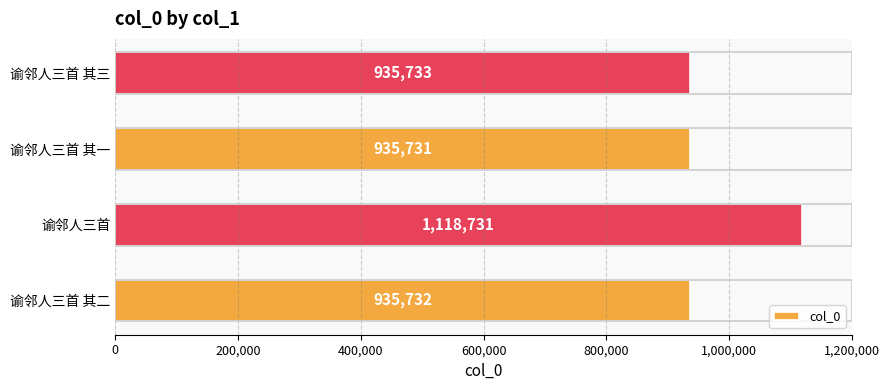

Reading top to bottom, what are all the values shown in this chart?

935733	935731	1118731	935732